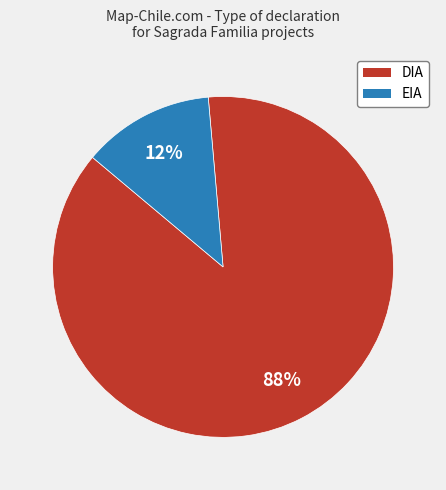

To the nearest percent, what is the combined percentage of EIA and DIA?

100%